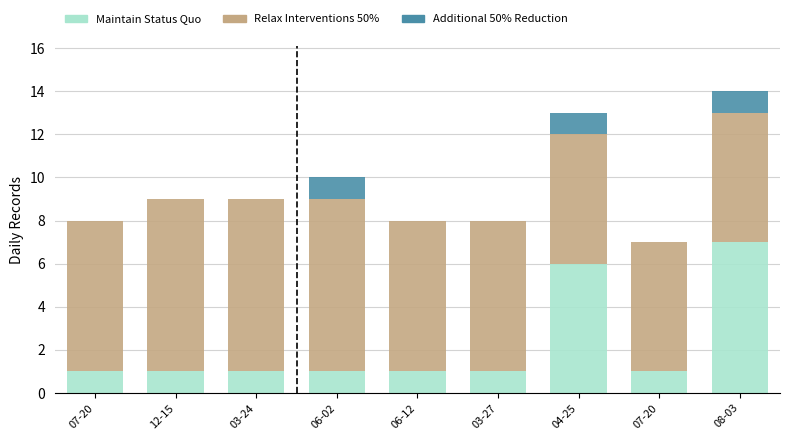

True or false: Additional 50% Reduction has a value of 0 at 04-25.

False